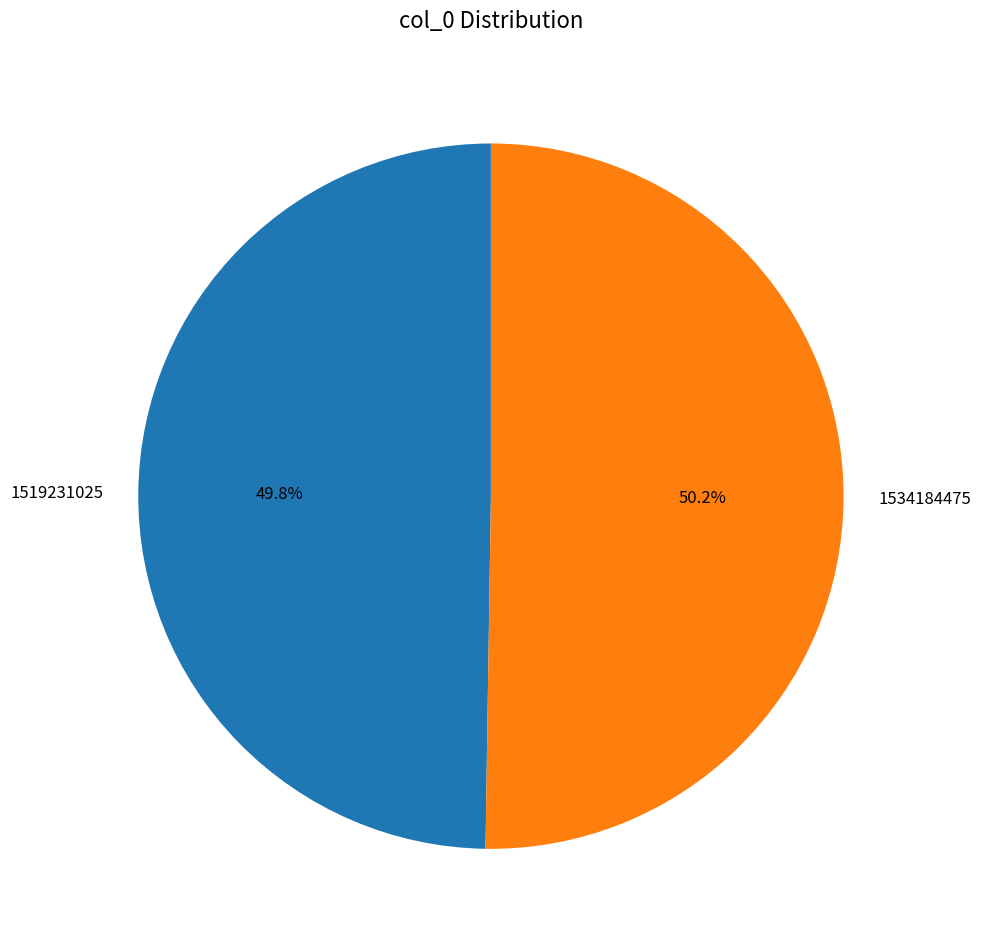

Is it true that 1534184475 is 62% of the pie?

False